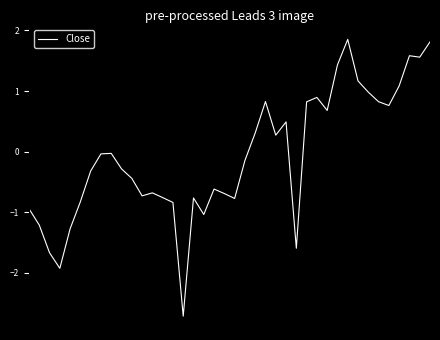

How many values exceed 0?

17